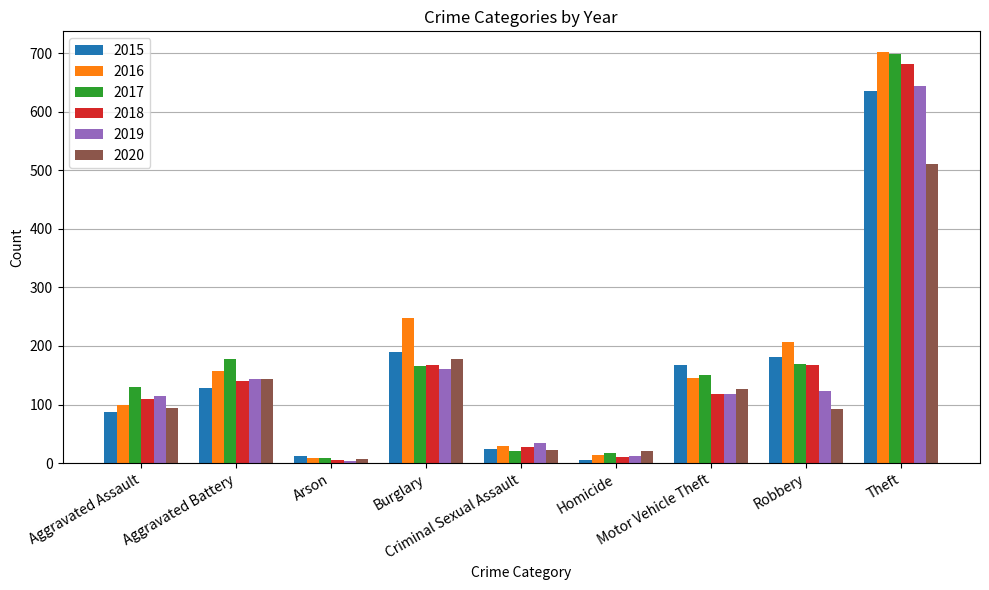

What is the label of the 3rd bar from the left?

Arson